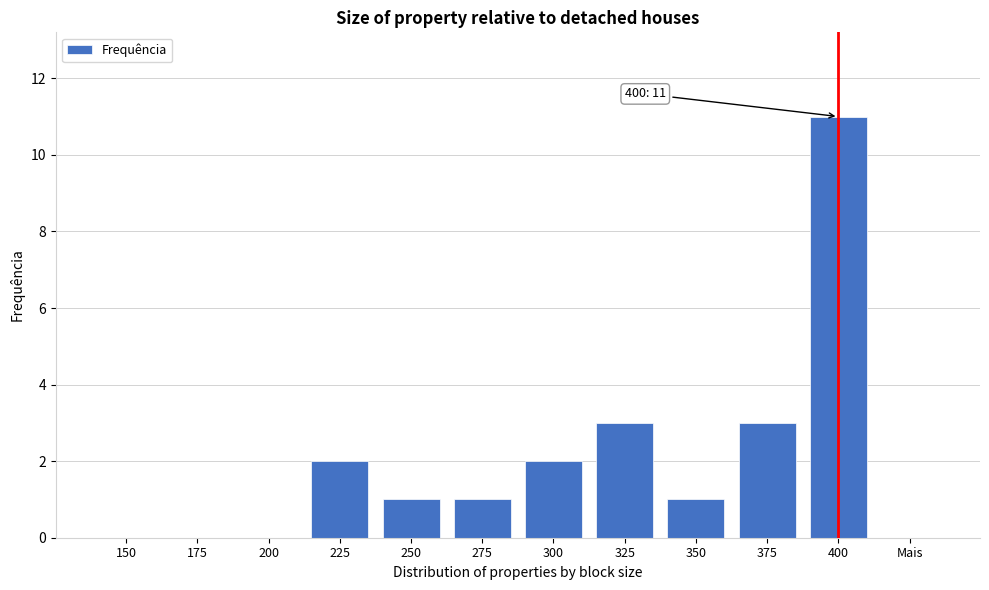

Reading left to right, what are all the values shown in this chart?

150=0	175=0	200=0	225=2	250=1	275=1	300=2	325=3	350=1	375=3	400=11	Mais=0